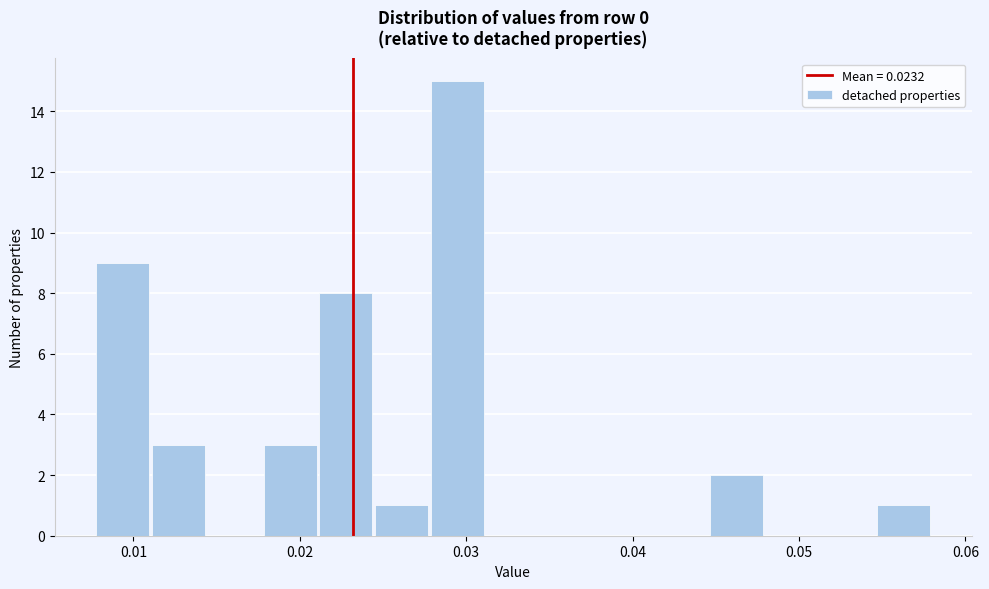

Around what value on the x-axis is the tallest bar? Give the approximate position of its centre, as read against the axis.

0.029